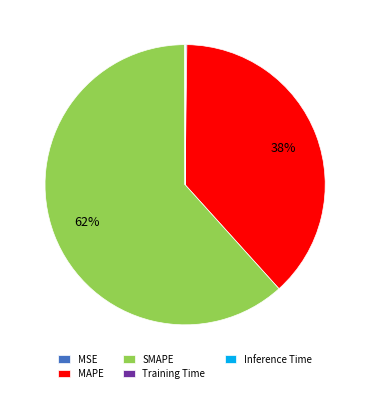

Does SMAPE account for over 50% of the chart?

Yes